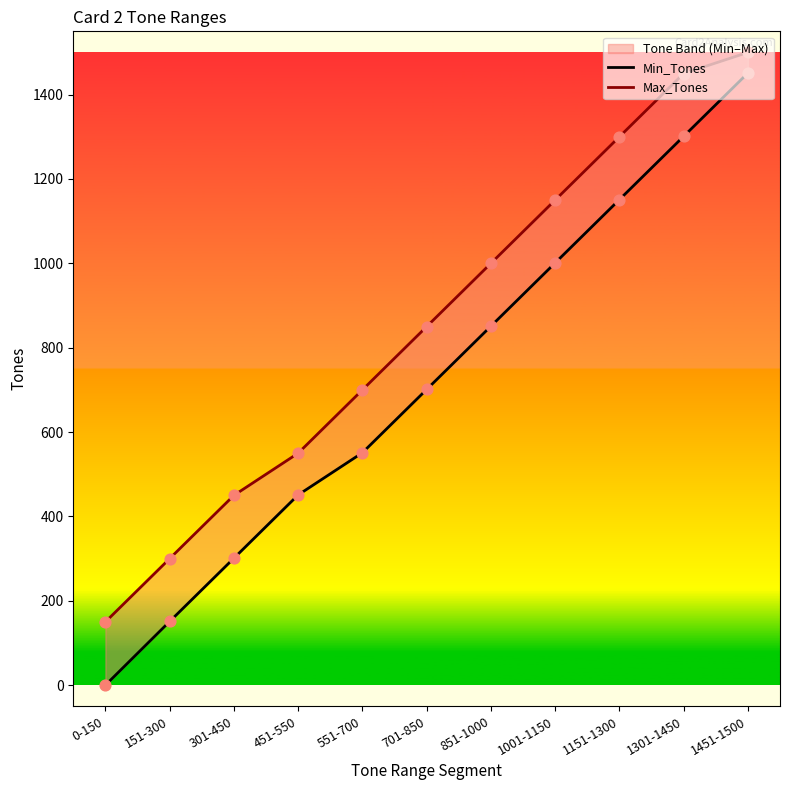

Which series contains the highest Y value?

Max_Tones